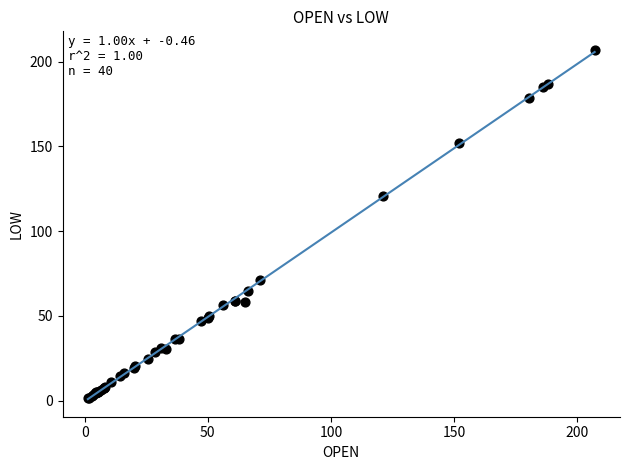

What Y value in the scatter plot is closest to 104?

121.0